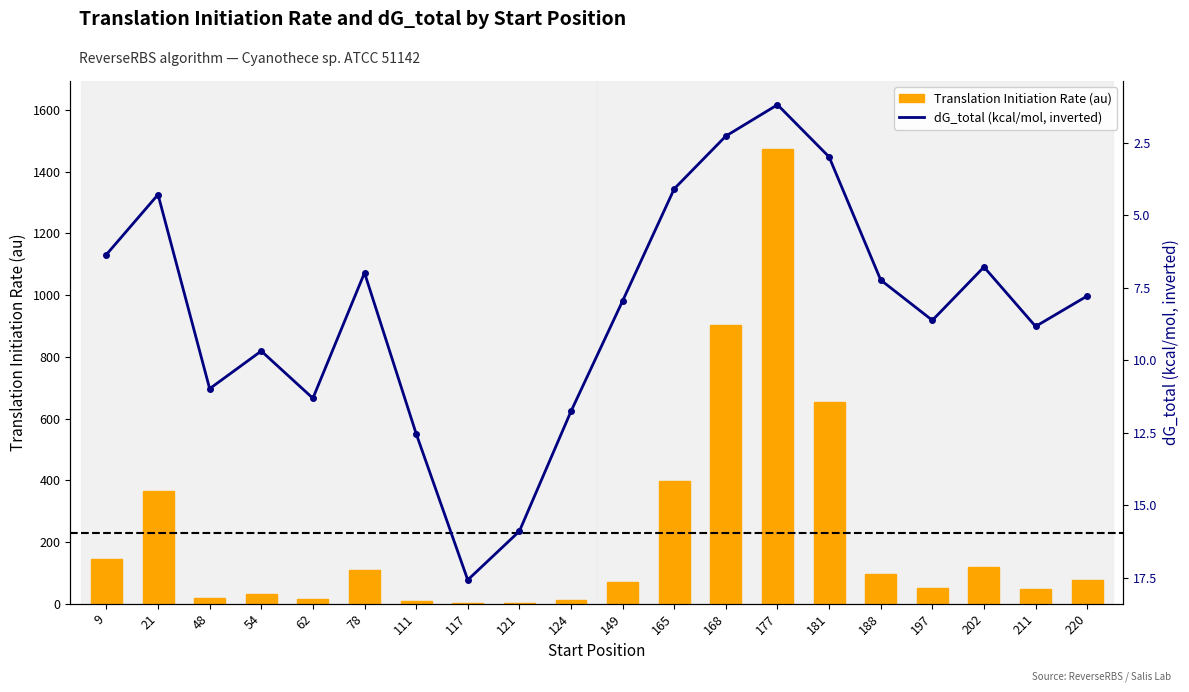

Rank the categories by dG_total (kcal/mol, inverted) value from highest to lowest.

117, 121, 111, 124, 62, 48, 54, 211, 197, 149, 220, 188, 78, 202, 9, 21, 165, 181, 168, 177